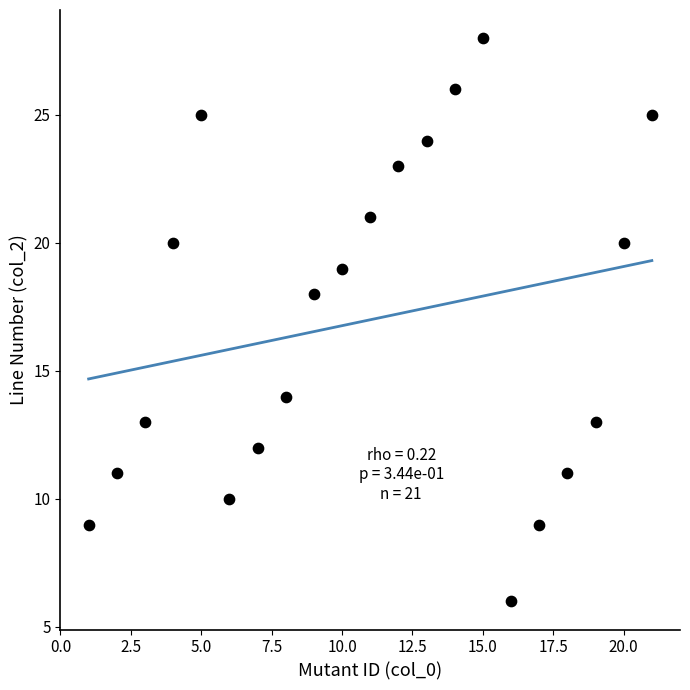

What is the range of X values (max minus min)?

20